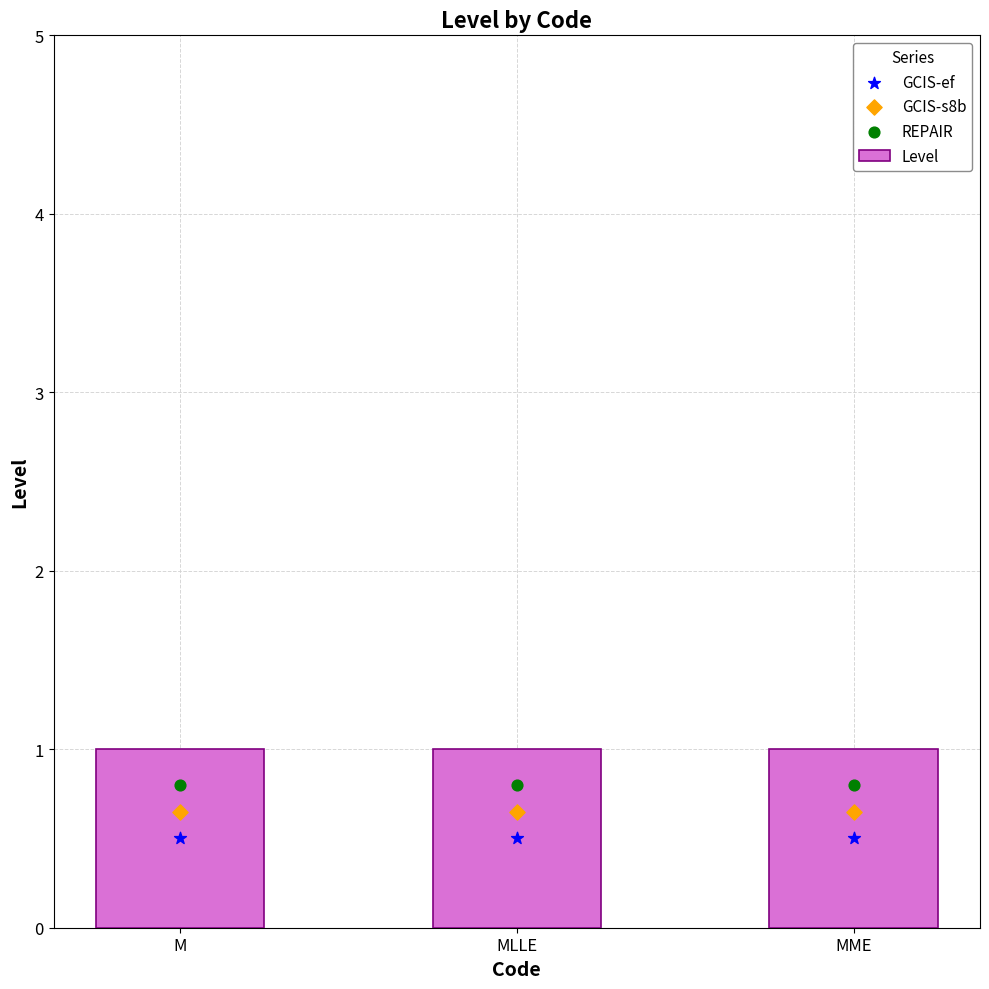

Which series contains the highest Y value?

Level